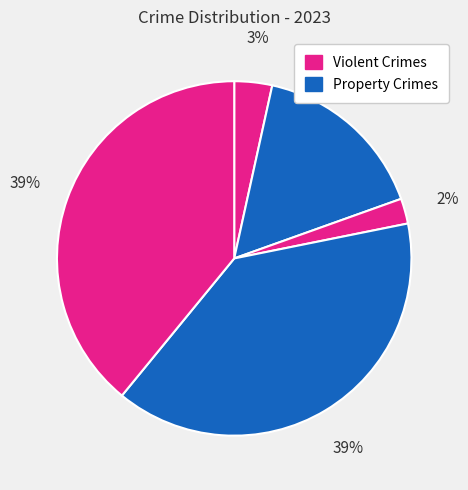

Count the number of slices in the pie.

5